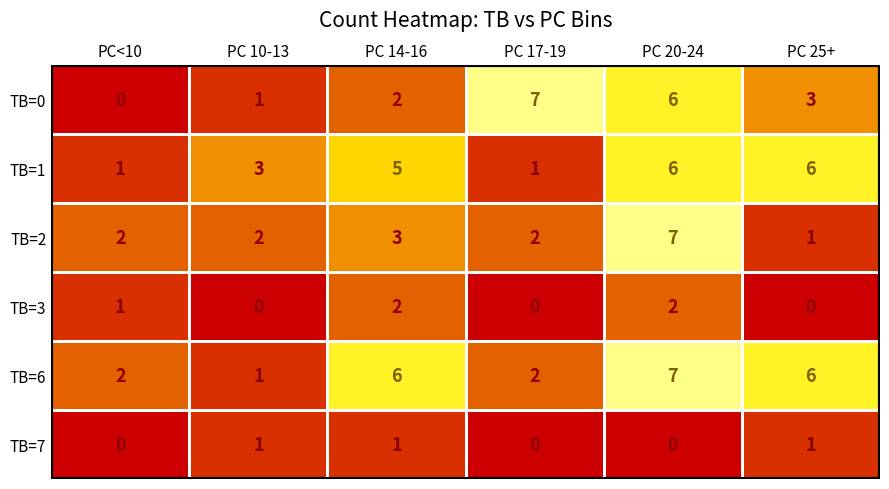

What is the sum of all TB=2 values?

17